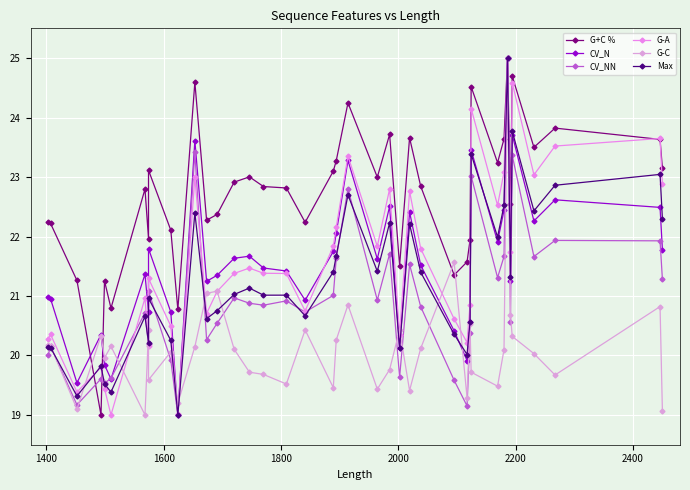

Where is the first local maximum for G-A?

1400